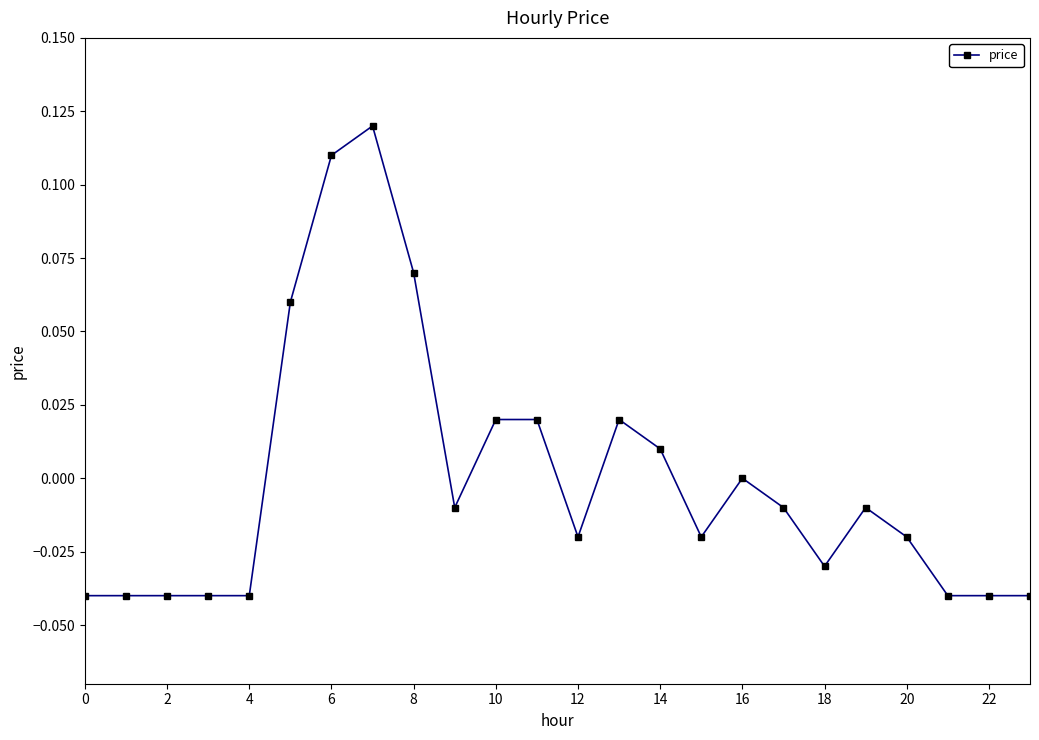

True or false: there are more than 2 points higher than both neighbors.

True